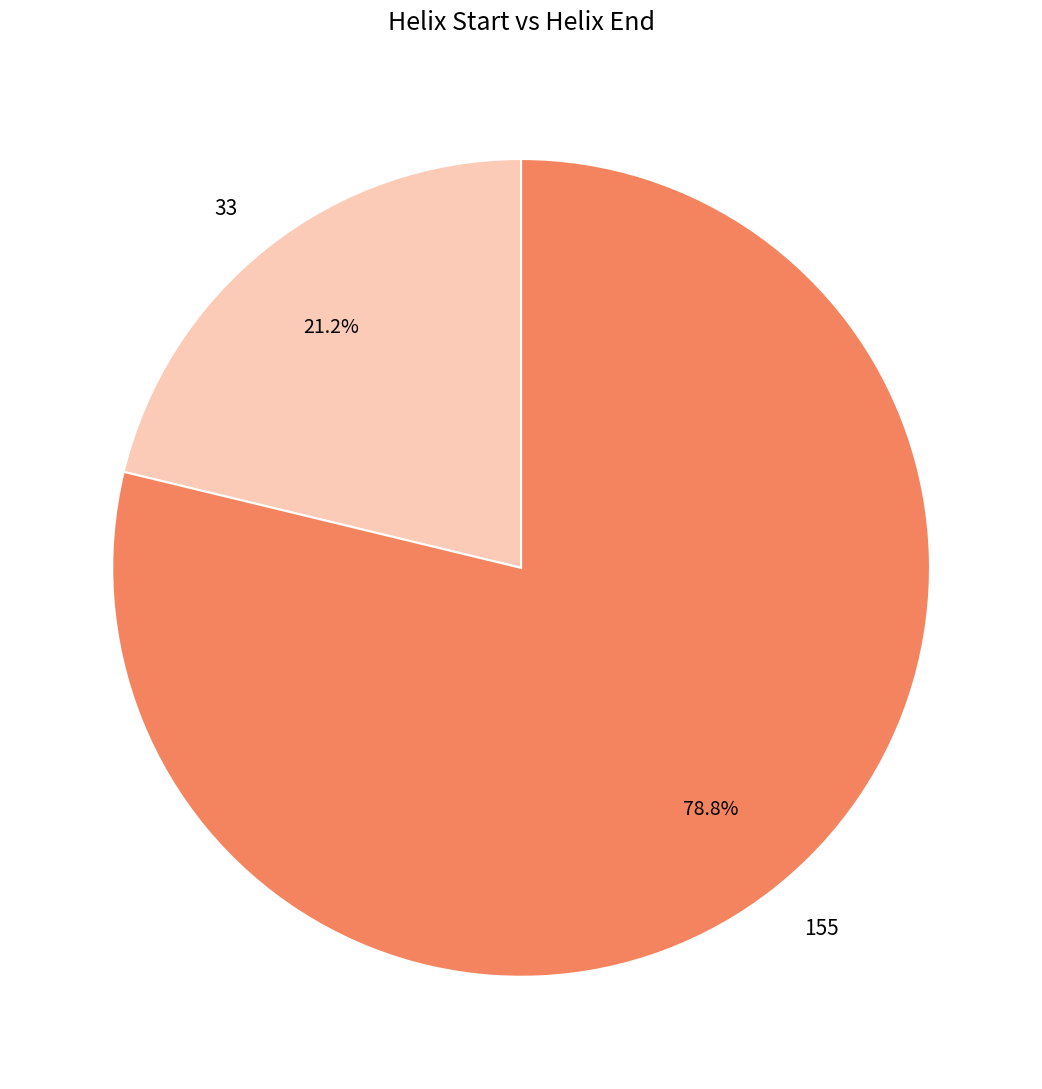

How many slices are in this pie chart?

2